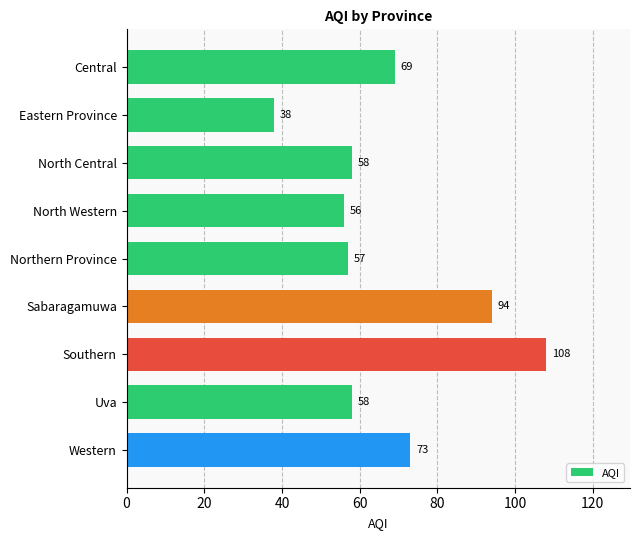

At which label is the value closest to 73?

Western